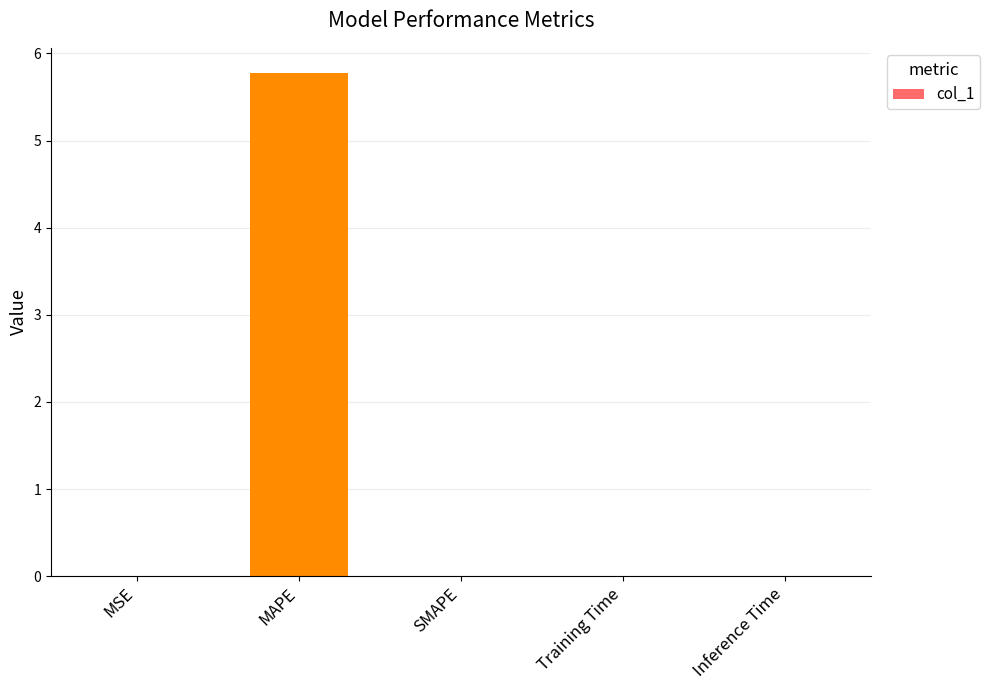

What is the difference between the values at MAPE and SMAPE?

5.8